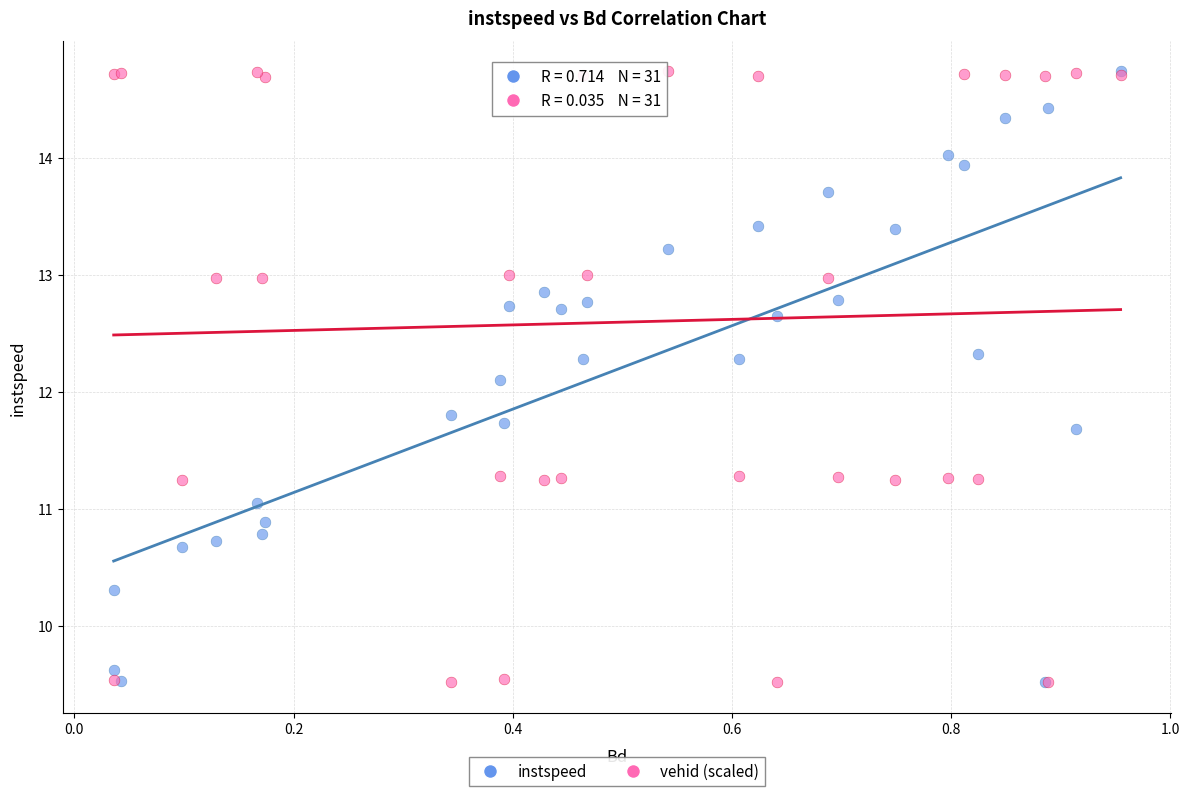

In the instspeed series, what Y value is closest to 12?

12.1